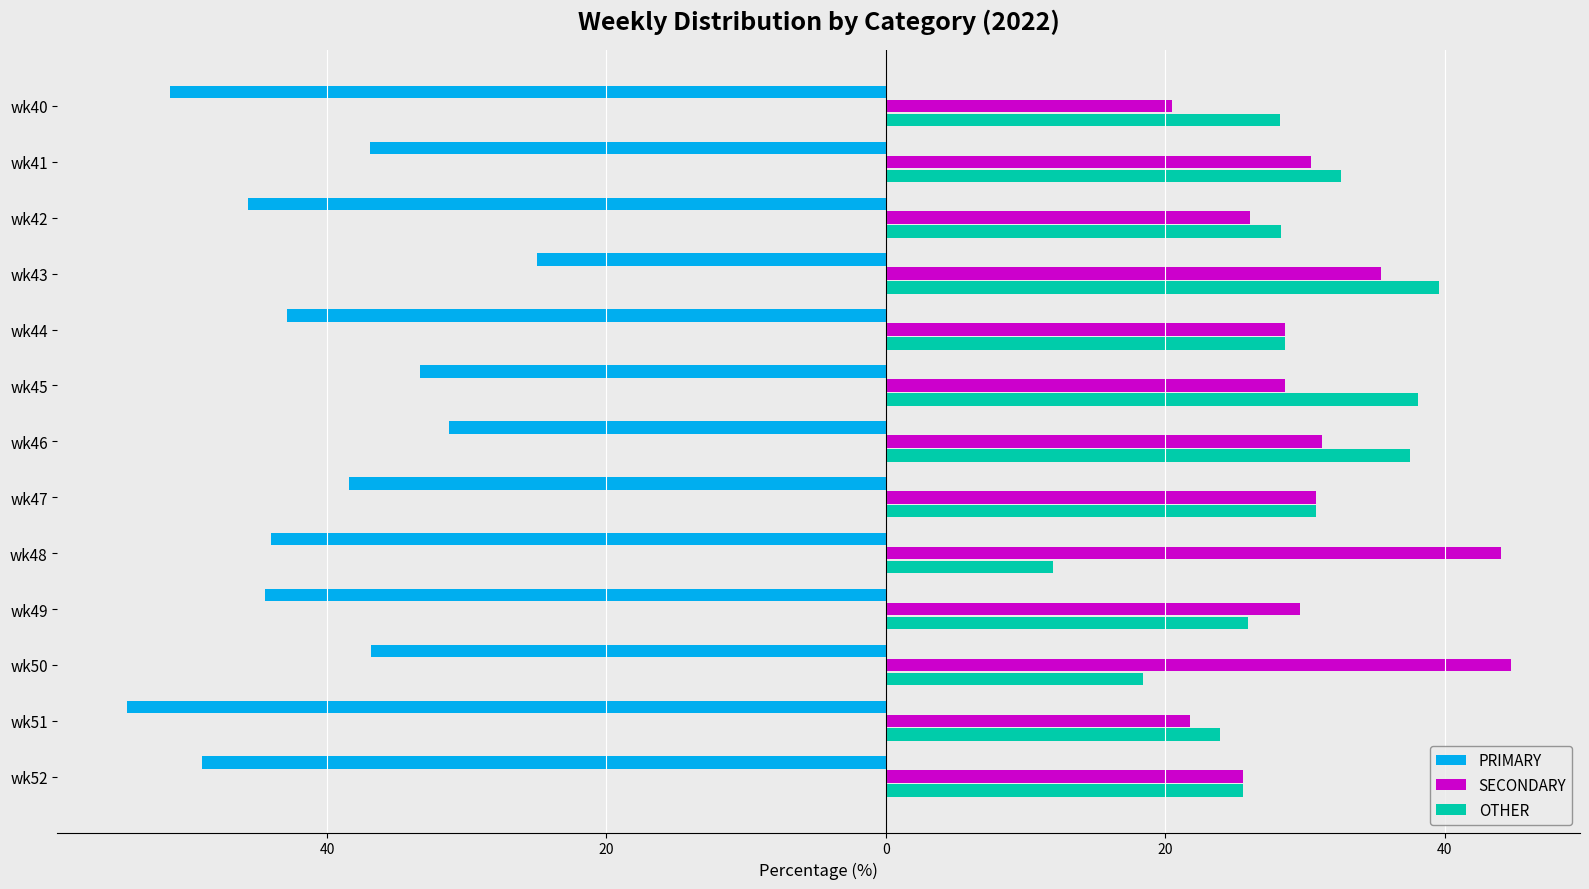

What are all the series names shown in the legend?

PRIMARY, SECONDARY, OTHER